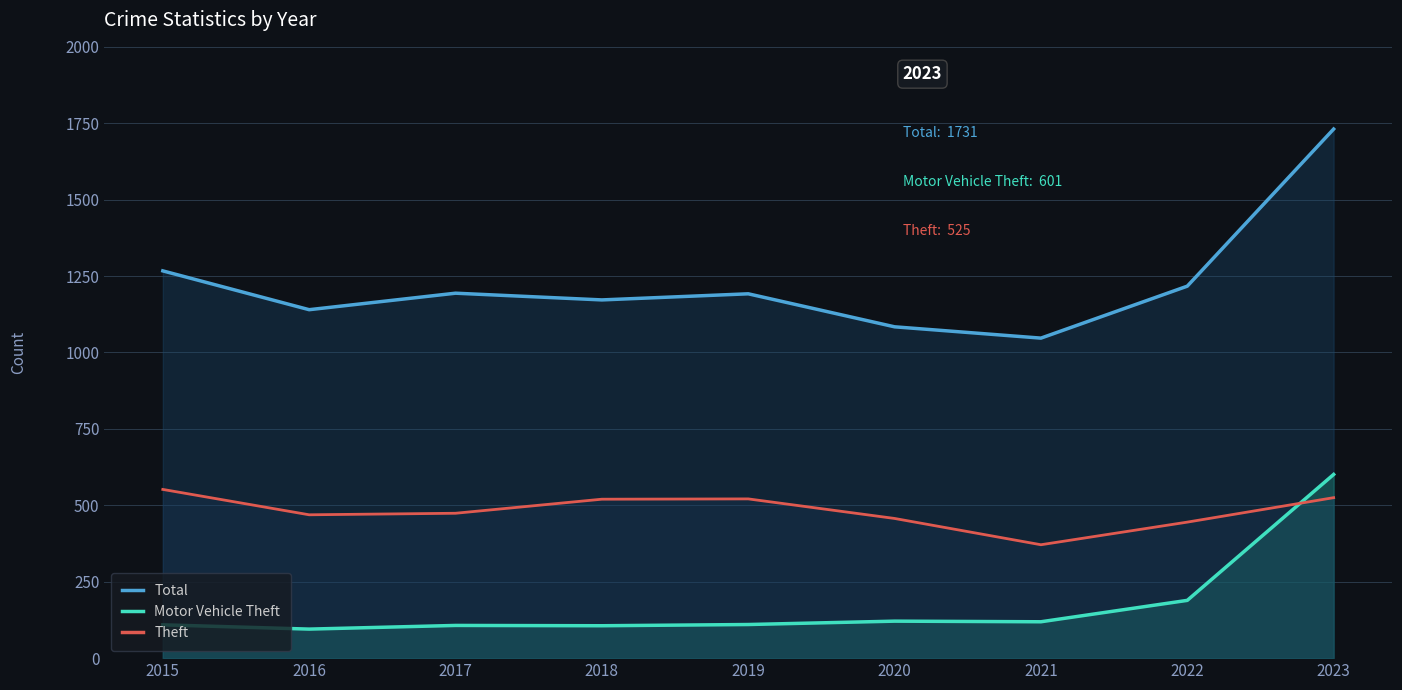

What is the value of the Total point at the 2nd from the left?

1140